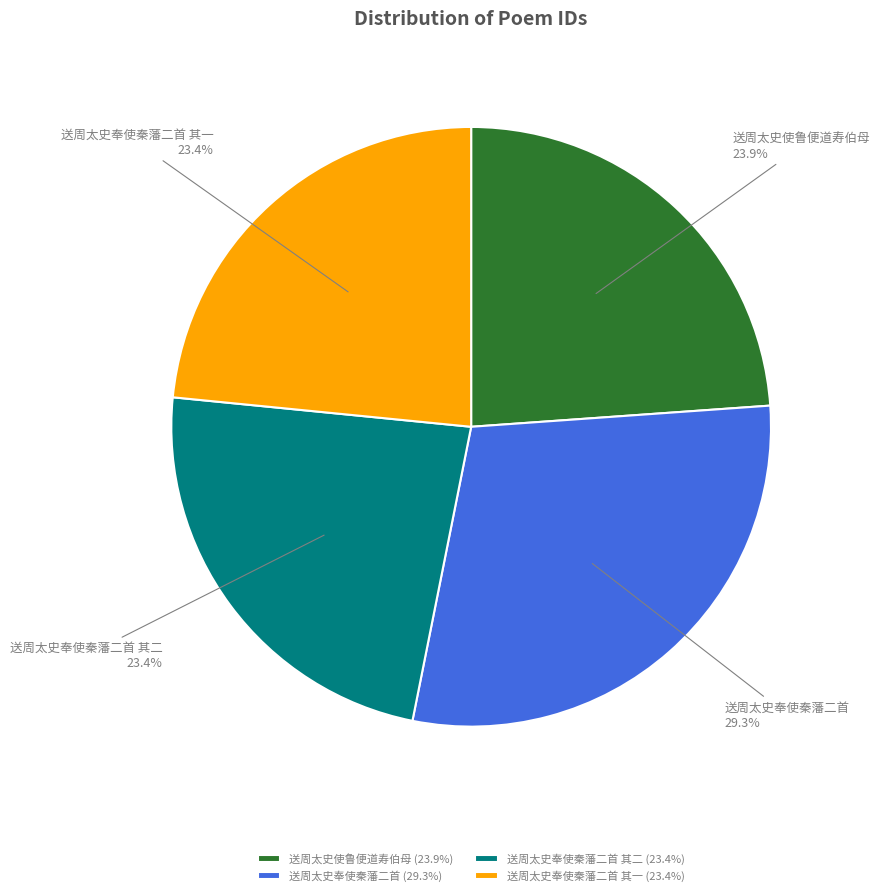

What is the ratio of the value at 送周太史奉使秦藩二首 其二 to the value at 送周太史奉使秦藩二首?

0.8